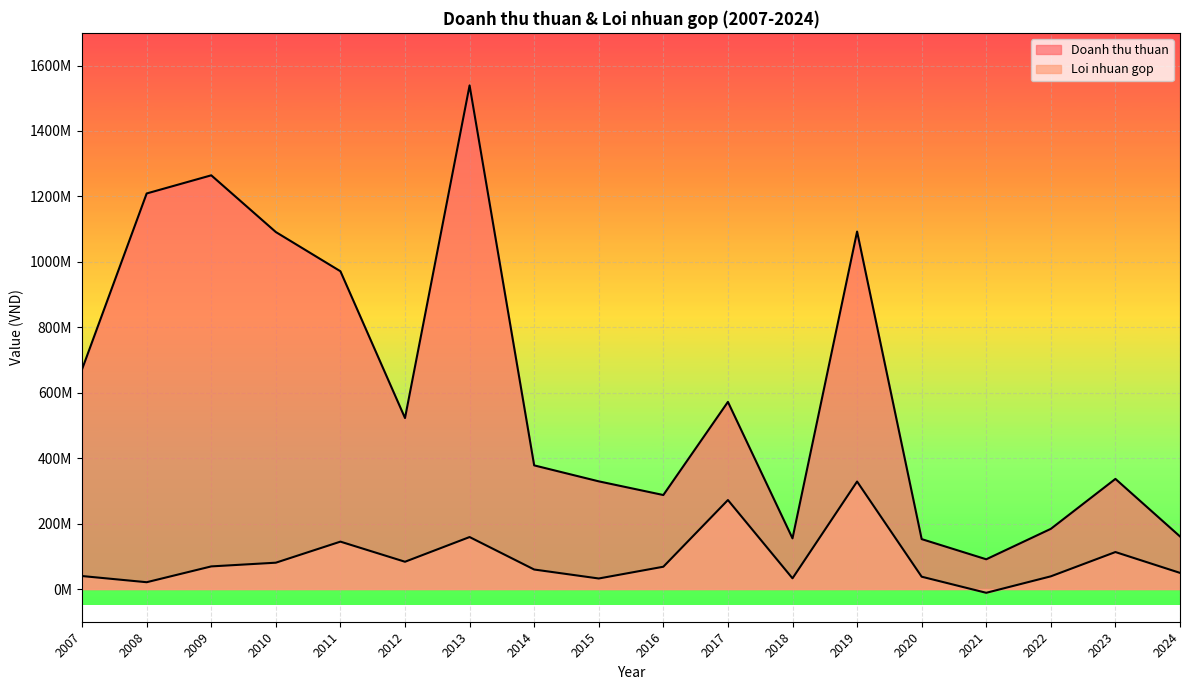

Between 2020 and 2022, which series saw the biggest shift?

Doanh thu thuan